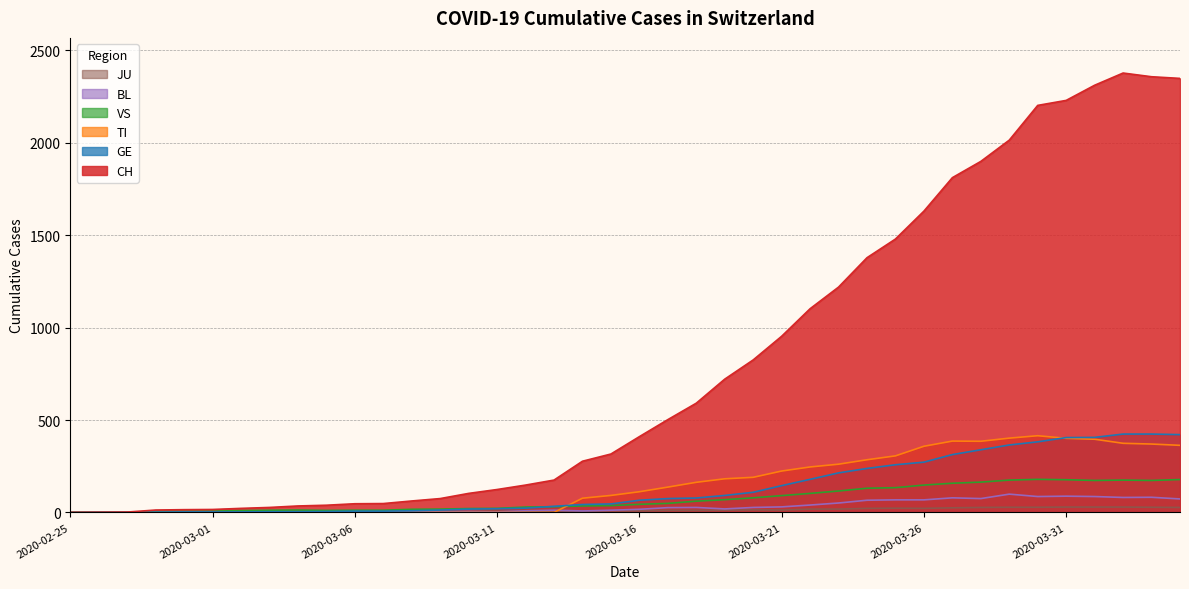

Rank the categories by GE value from highest to lowest.

2020-04-02, 2020-04-03, 2020-04-04, 2020-04-01, 2020-03-31, 2020-03-30, 2020-03-29, 2020-03-28, 2020-03-27, 2020-03-26, 2020-03-25, 2020-03-24, 2020-03-23, 2020-03-22, 2020-03-21, 2020-03-20, 2020-03-19, 2020-03-18, 2020-03-17, 2020-03-16, 2020-03-15, 2020-03-14, 2020-03-13, 2020-03-12, 2020-03-11, 2020-03-10, 2020-03-09, 2020-03-08, 2020-03-06, 2020-03-07, 2020-03-05, 2020-03-03, 2020-03-04, 2020-02-29, 2020-03-01, 2020-03-02, 2020-02-28, 2020-02-26, 2020-02-27, 2020-02-25